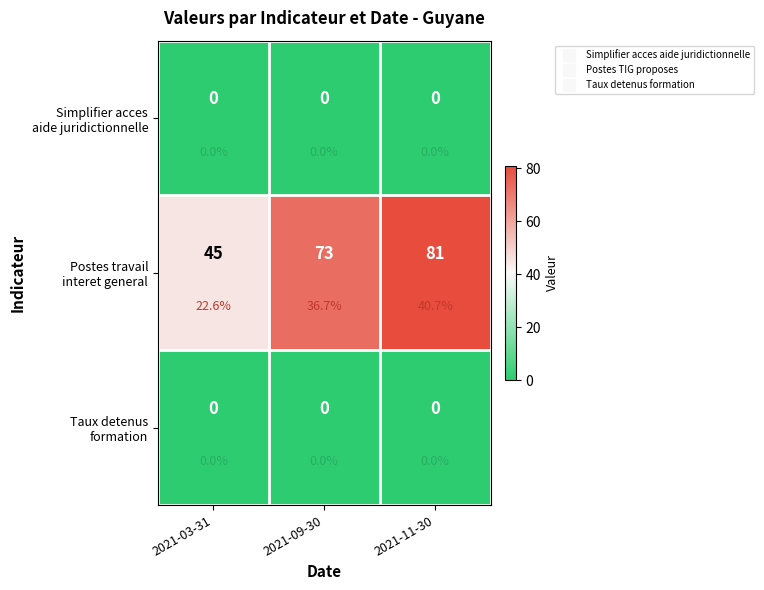

Which series has the largest total across all categories?

Postes travail interet general